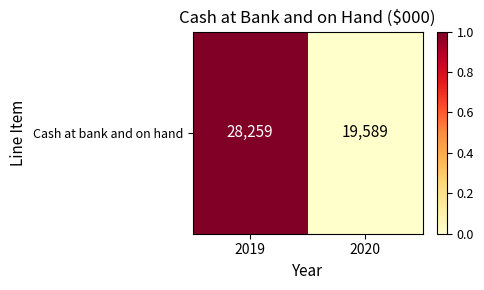

At which category does the chart reach its minimum across all series?

2020